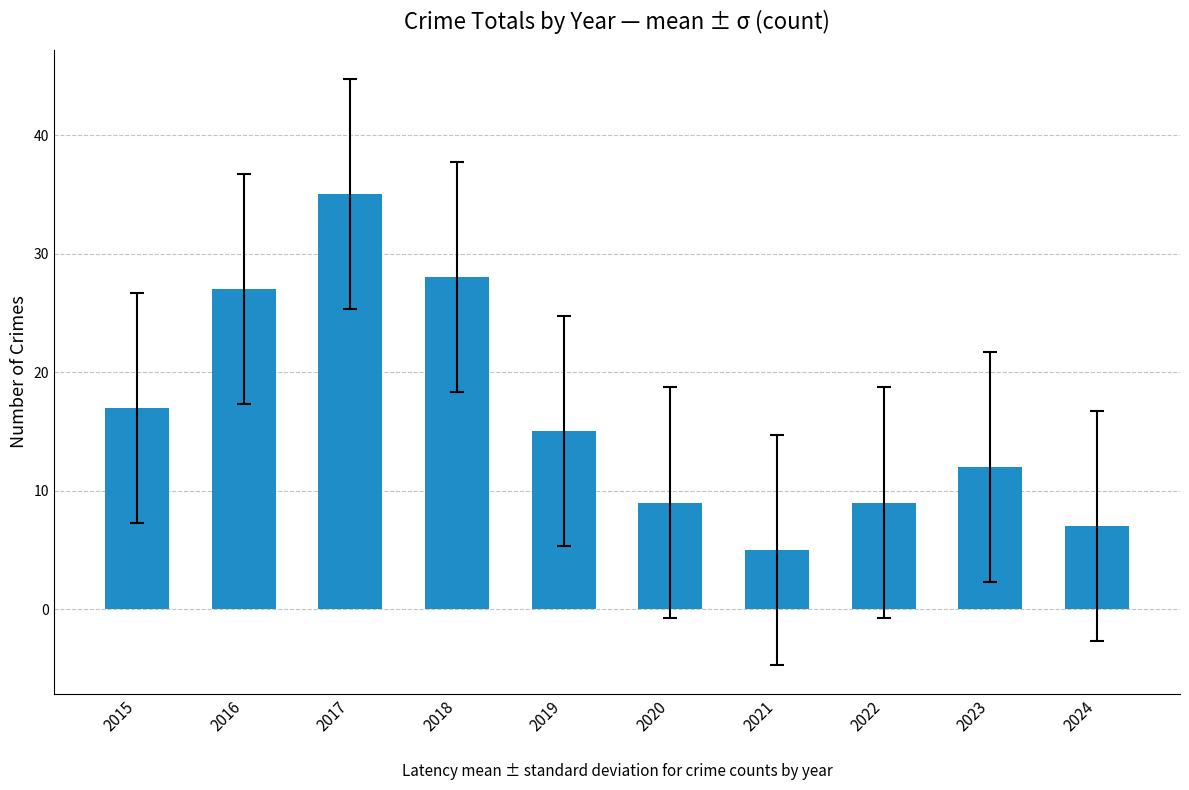

Is it true that the value at 2022 is 9?

True